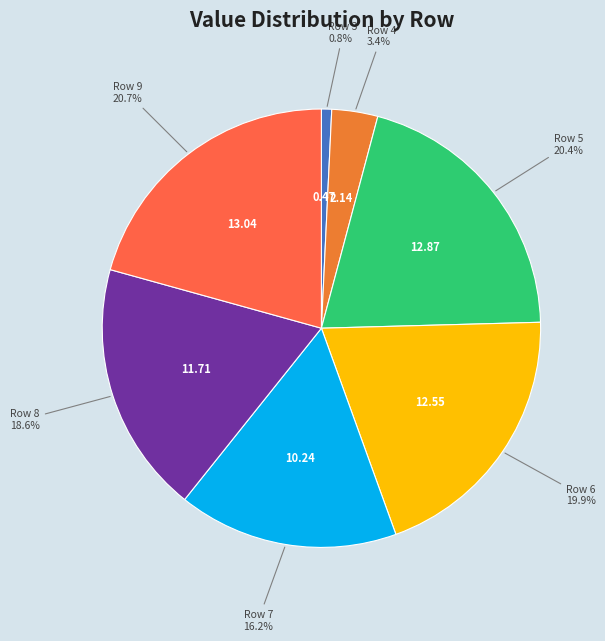

How many slices are in this pie chart?

7